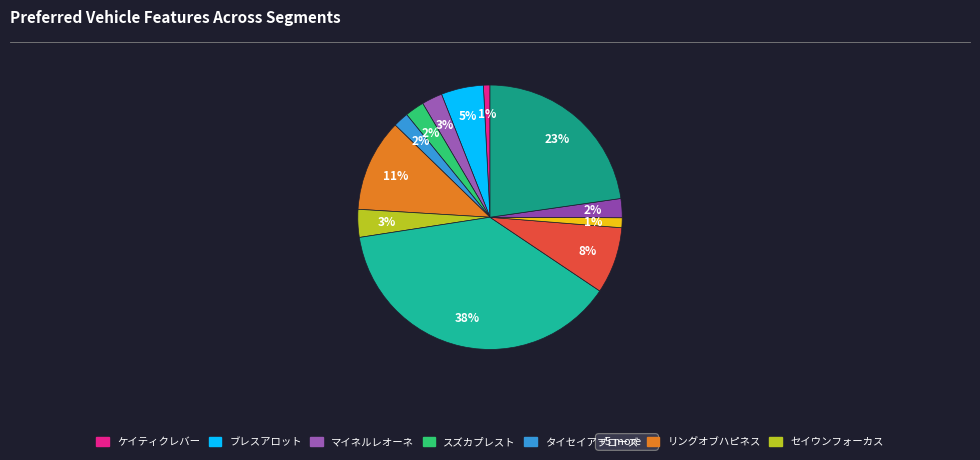

Is there any slice that represents more than half of the pie?

No